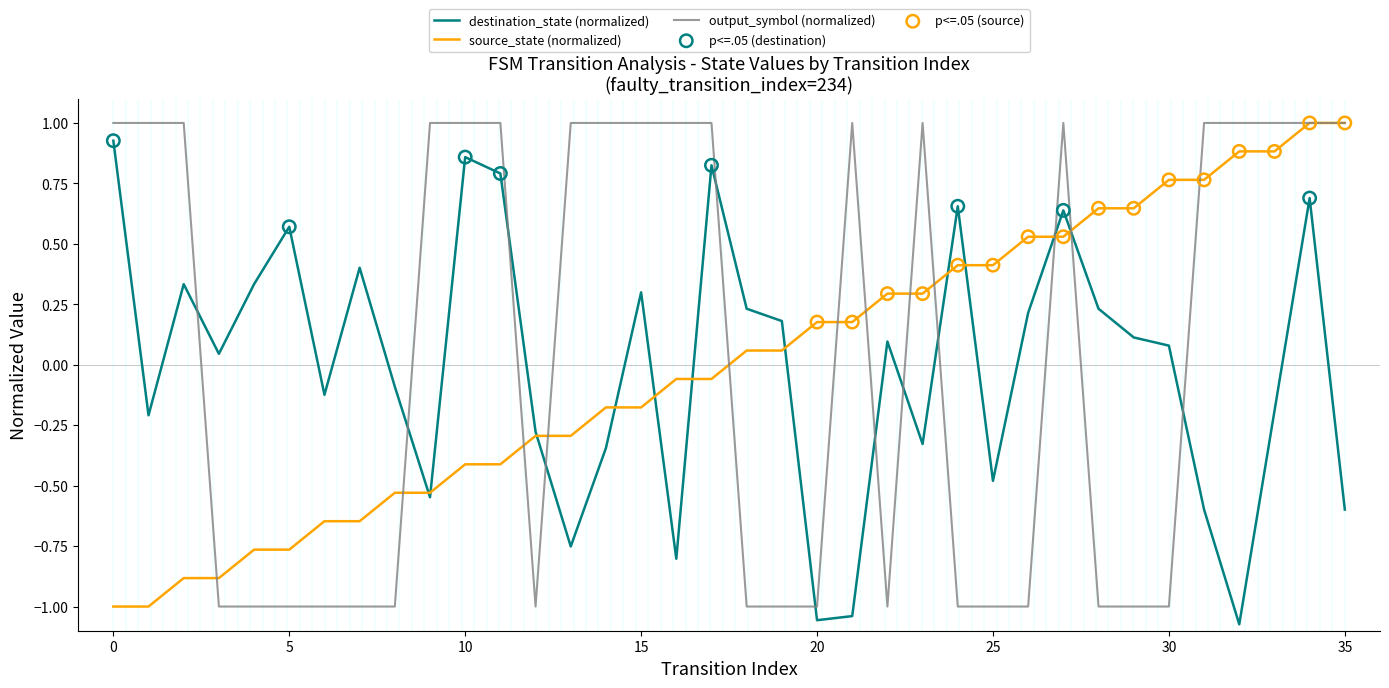

What is the maximum value shown in the chart?

1.0